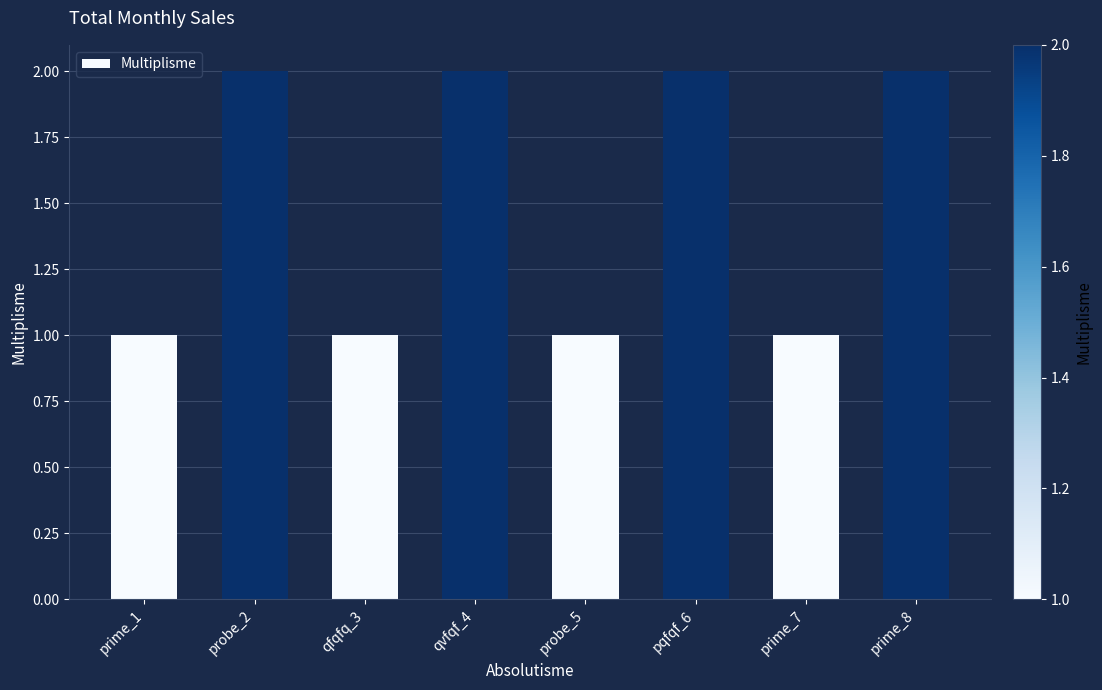

What is the sum of all values?

12